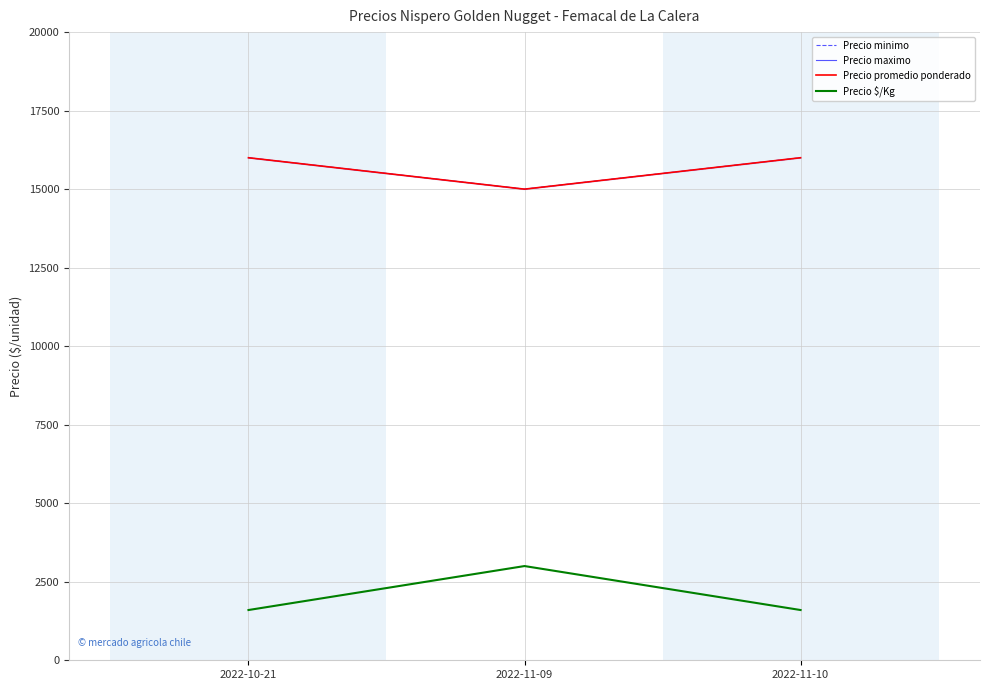

At which label does Precio promedio ponderado reach its minimum?

2022-11-09